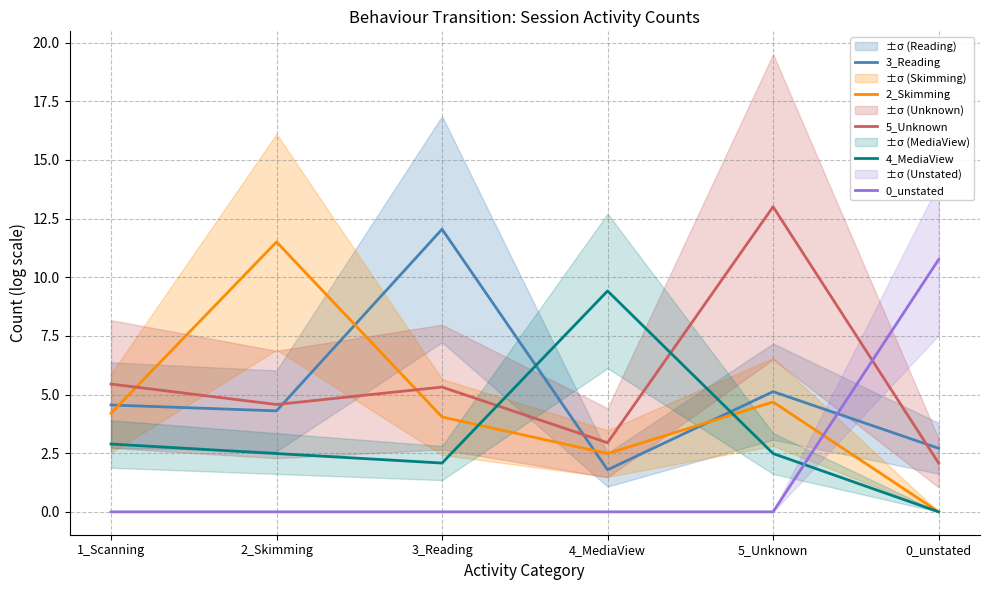

Reading left to right, extract all data points from this chart.

3_Reading: 4.6	4.3	12.0	1.8	5.1	2.7
2_Skimming: 4.2	11.5	4.0	2.5	4.7	0.0
5_Unknown: 5.4	4.6	5.3	2.9	13.0	2.1
4_MediaView: 2.9	2.5	2.1	9.4	2.5	0.0
0_unstated: 0.0	0.0	0.0	0.0	0.0	10.8